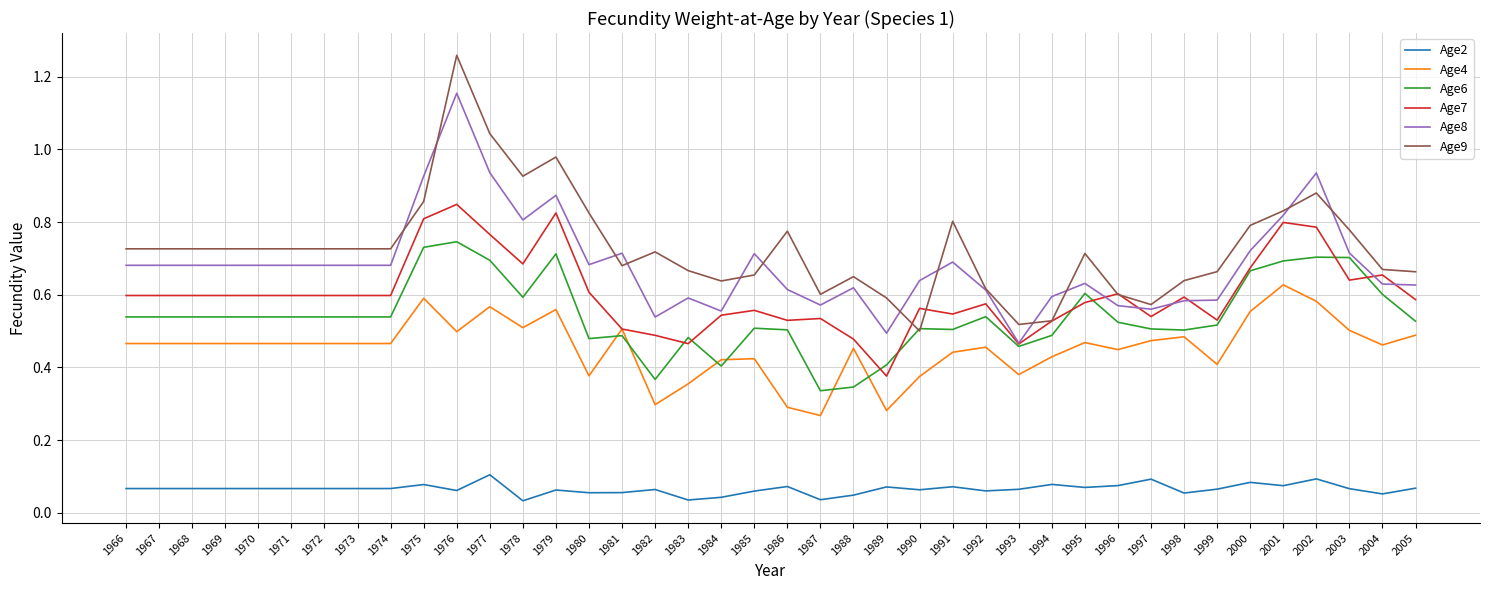

The value of Age9 at 1995 is 1.2. True or false?

False